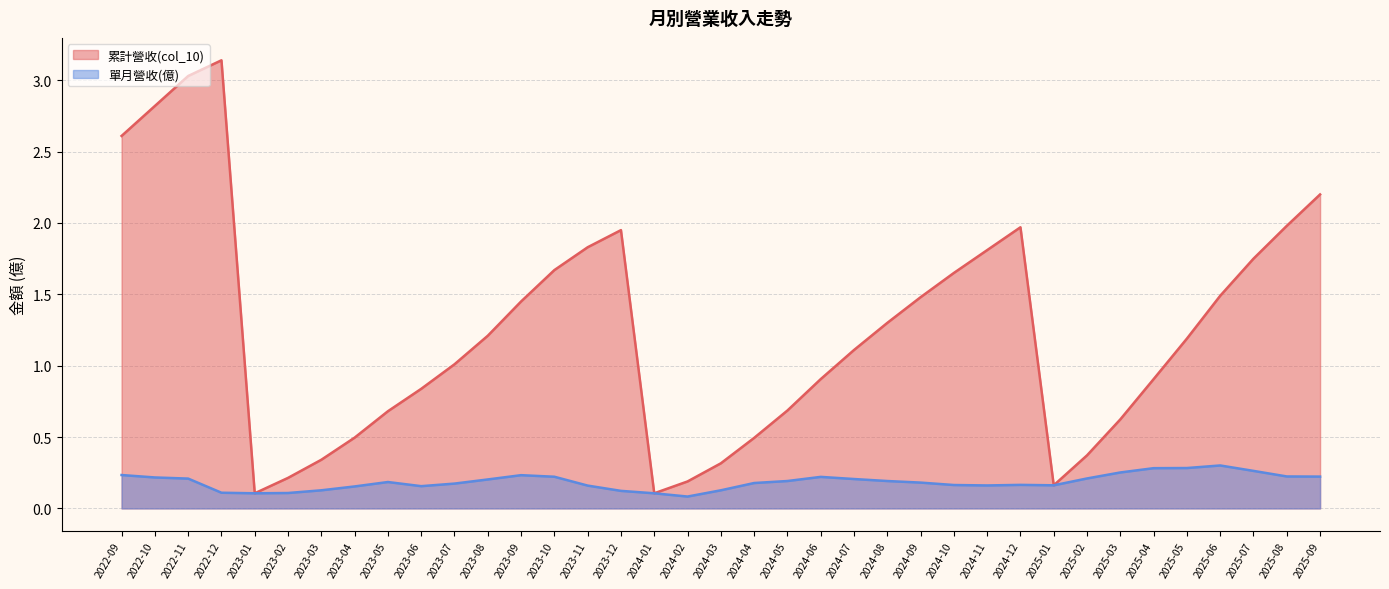

What are all the series names shown in the legend?

累計營收(col_10), 單月營收(億)